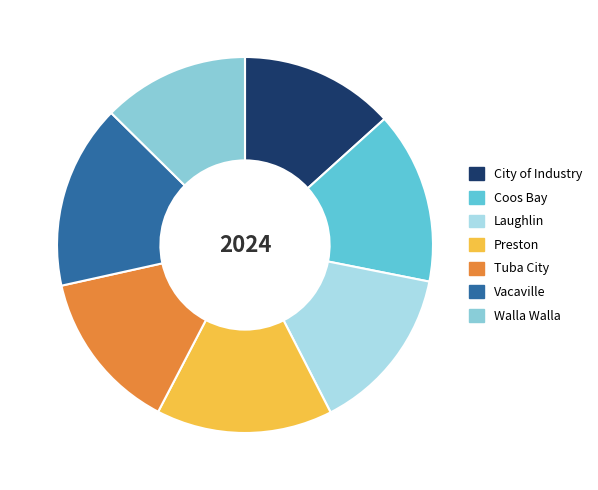

Rank the categories by value from lowest to highest.

Walla Walla, City of Industry, Tuba City, Laughlin, Coos Bay, Preston, Vacaville